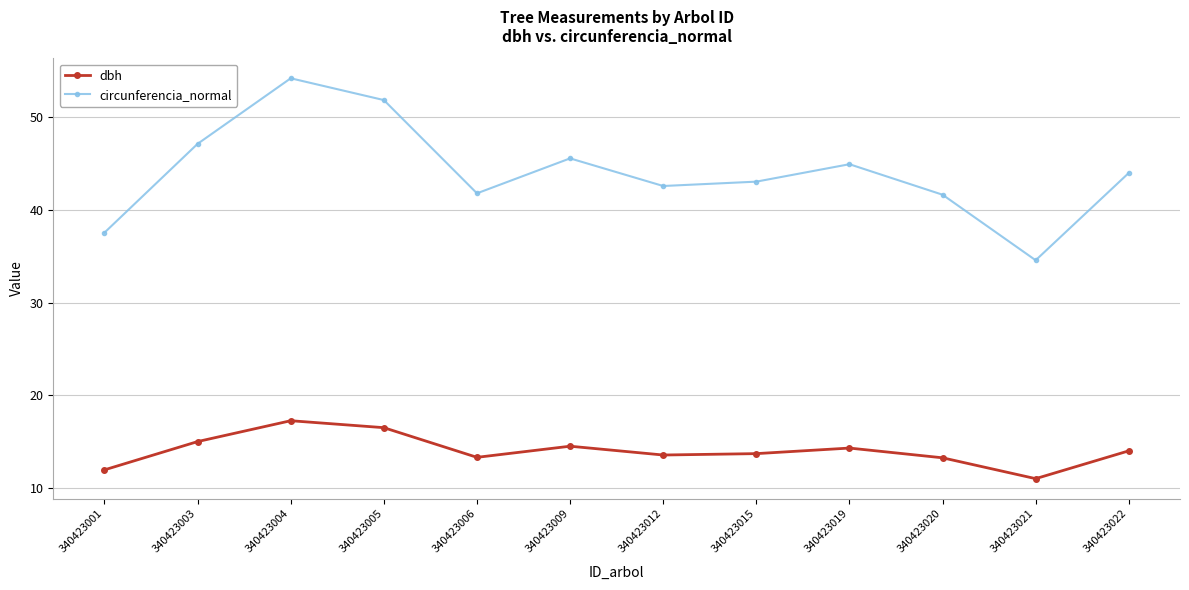

True or false: dbh has more than 1 interior local peaks.

True